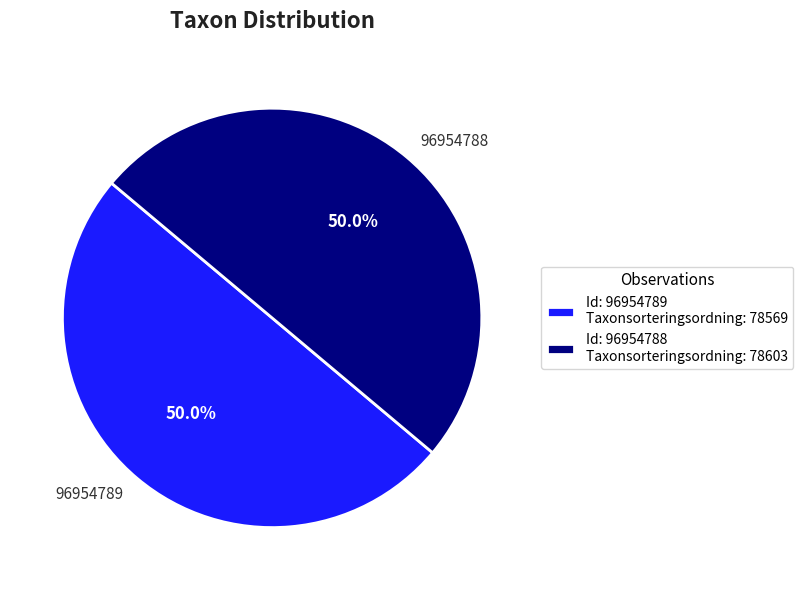

What is the ratio of the value at 96954788 to the value at 96954789?

1.0